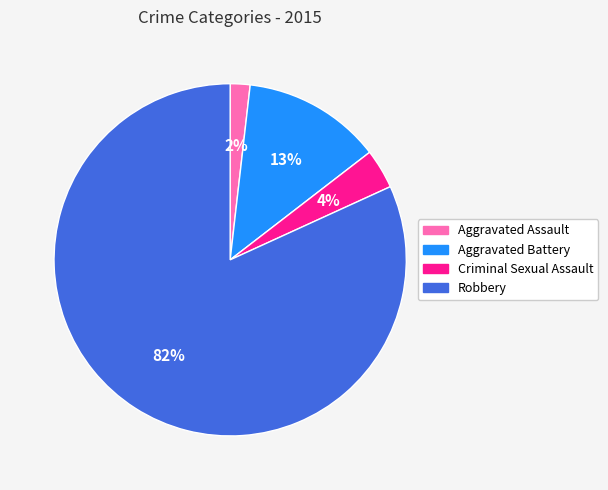

Which category has the biggest portion of the pie?

Robbery